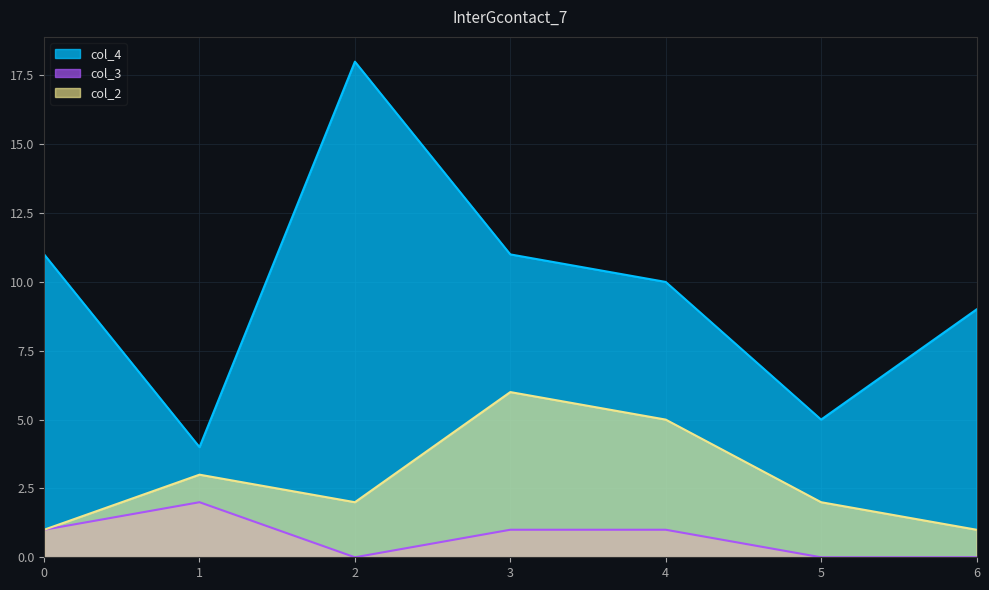

Which category has the highest value in the col_3 series?

1